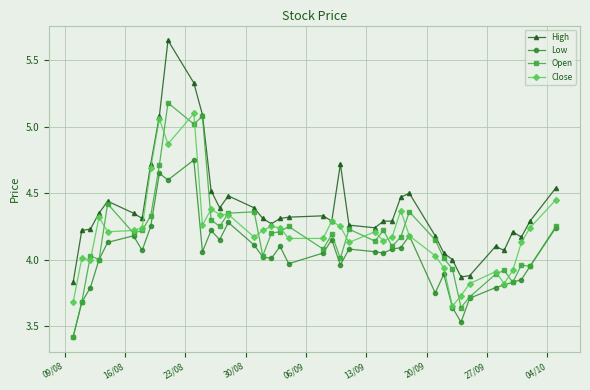

Which series has the largest total across all categories?

High